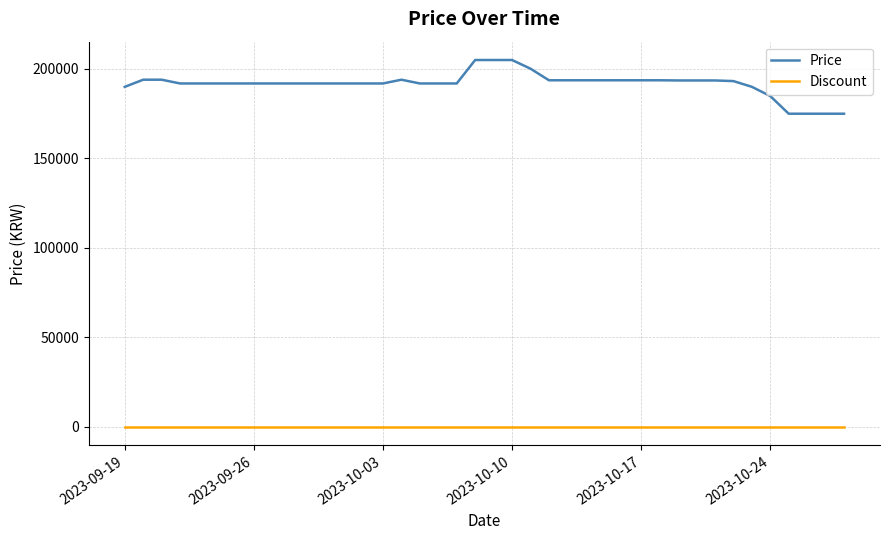

List the series in order of their overall mean, highest first.

Price, Discount